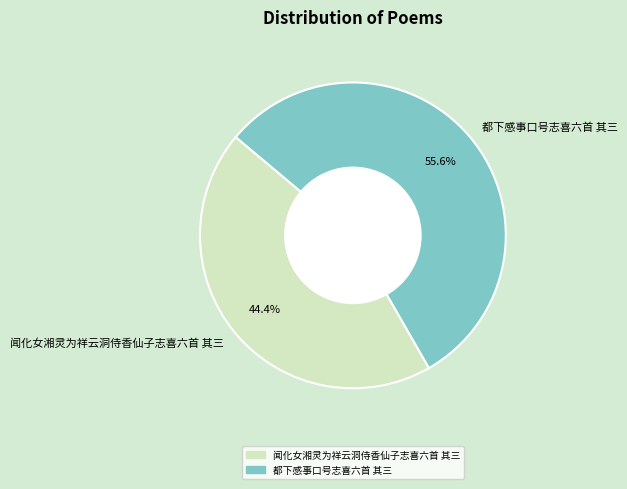

Combined, do 都下感事口号志喜六首 其三 and 闻化女湘灵为祥云洞侍香仙子志喜六首 其三 account for over 50%?

Yes